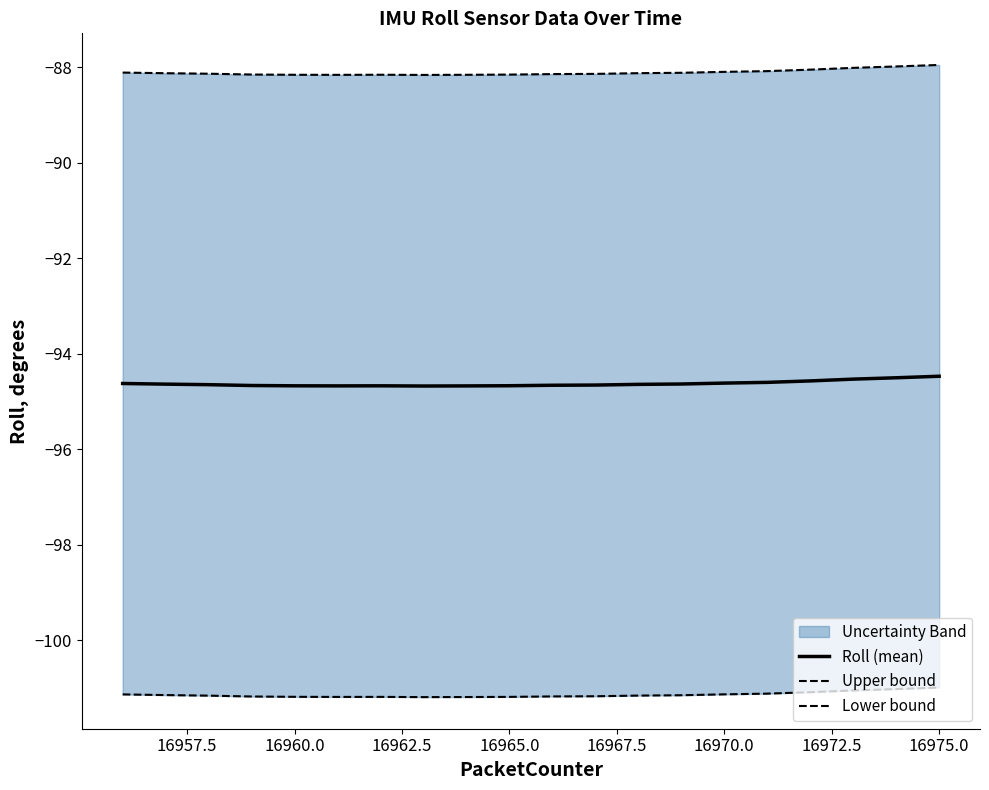

The value of Roll (mean) at 16960.0 is -94.7. True or false?

True